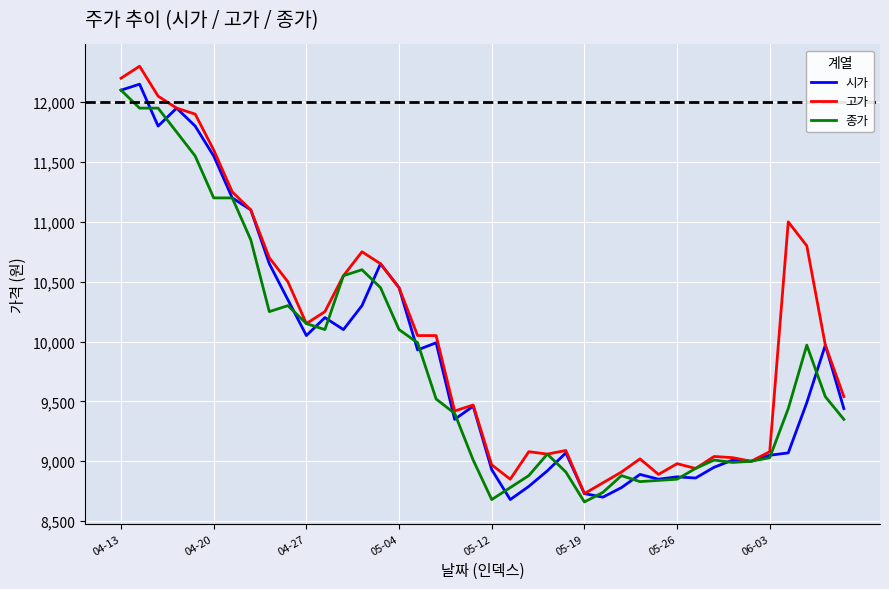

What is the greatest value displayed?

12300